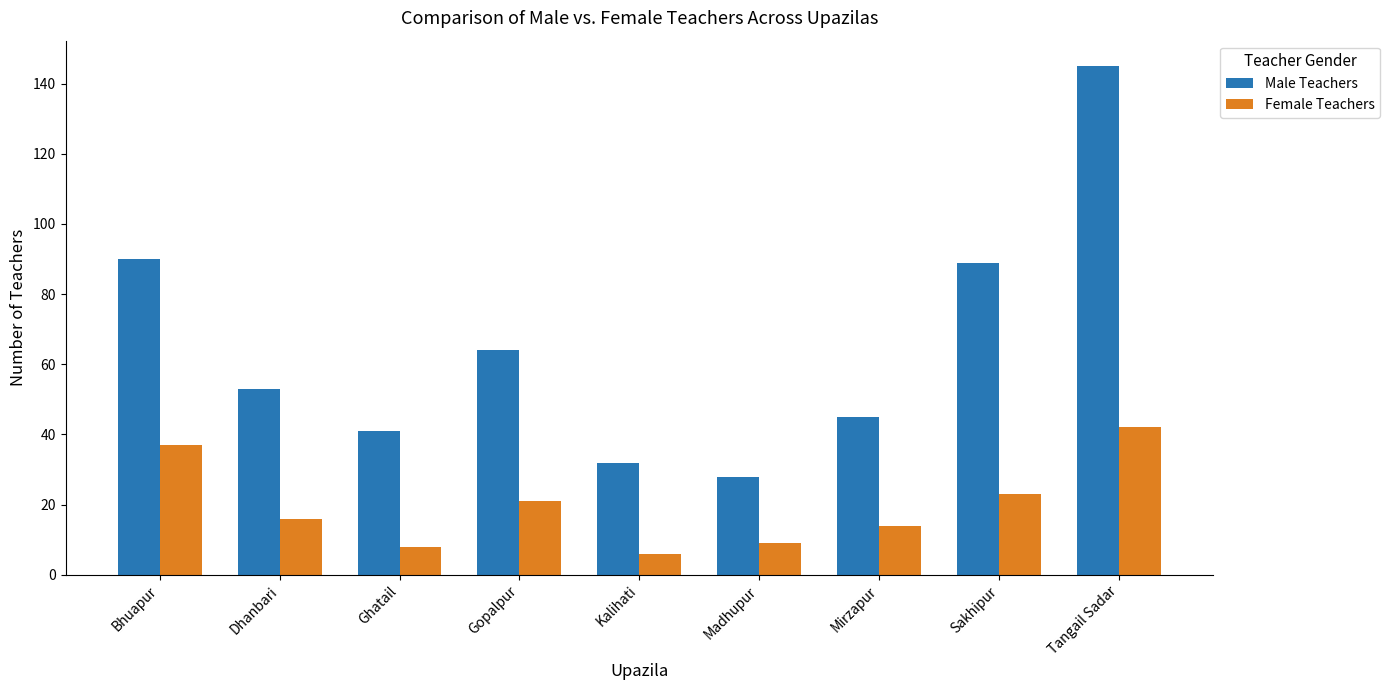

How many groups of bars are there?

9